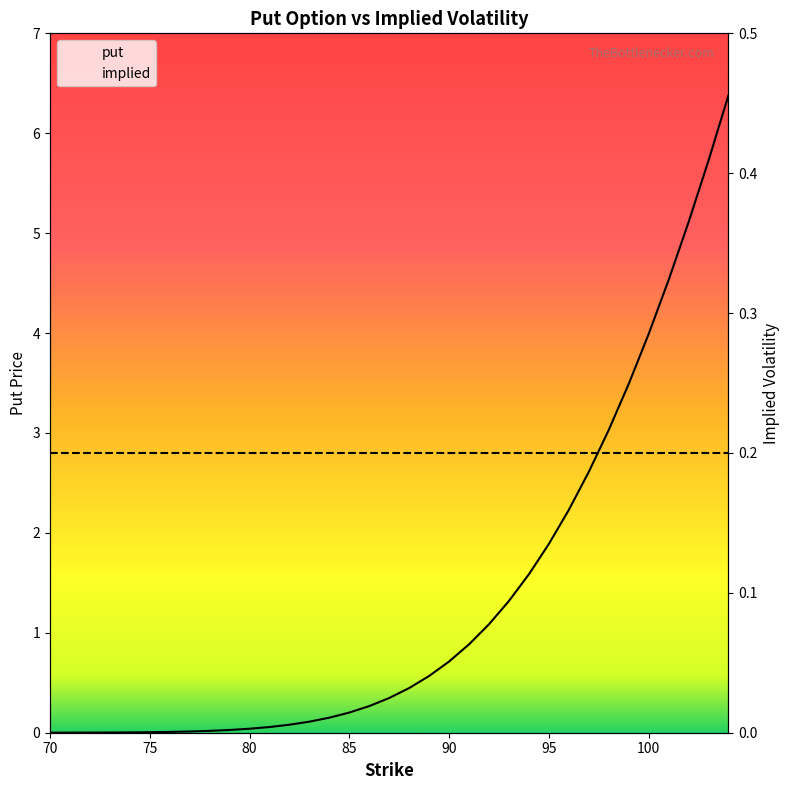

How many times do implied and put cross each other?

1